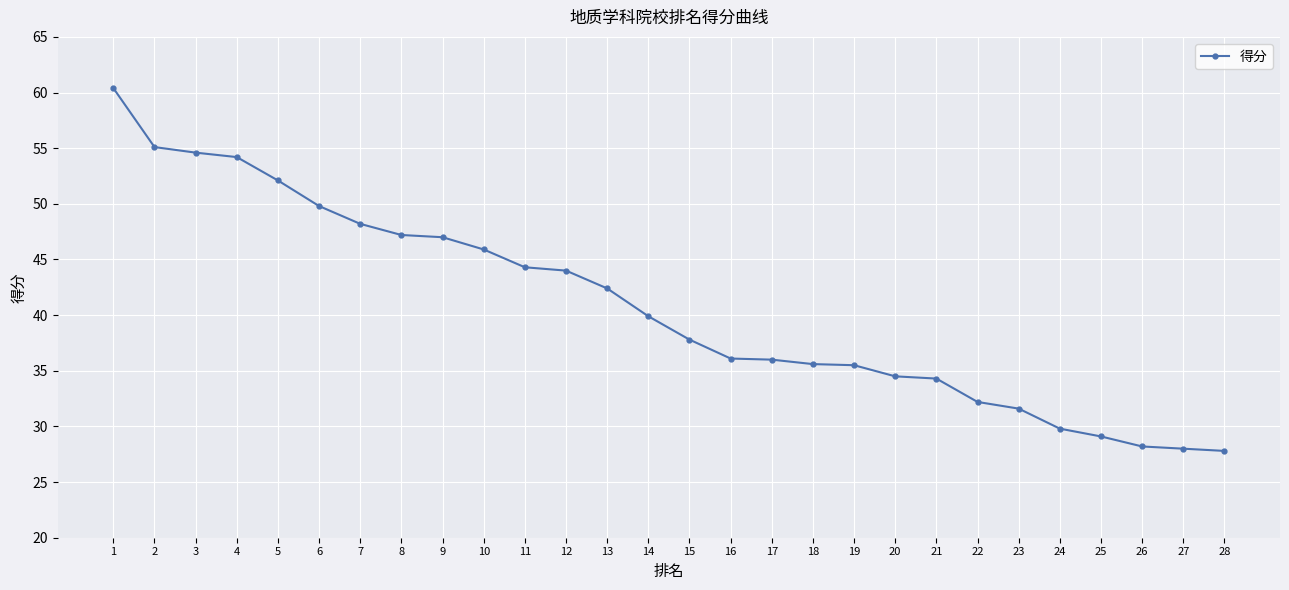

What is the value of the 17th point from the left?

36.0